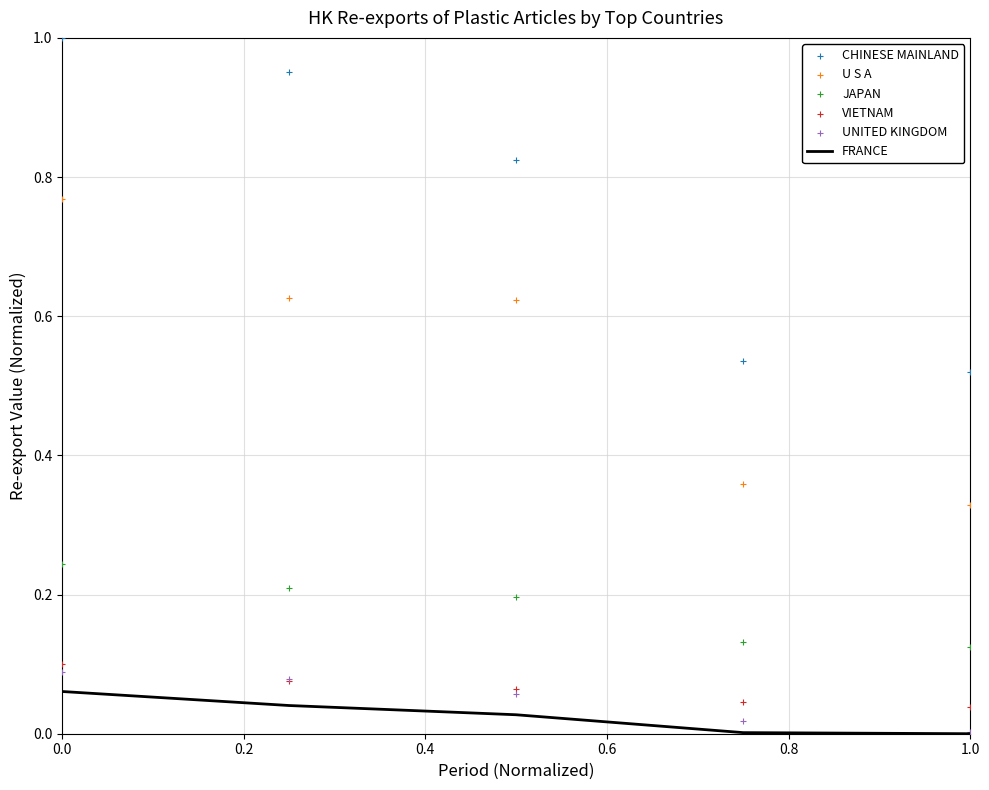

What are all the series names shown in the legend?

FRANCE, CHINESE MAINLAND, U S A, JAPAN, VIETNAM, UNITED KINGDOM